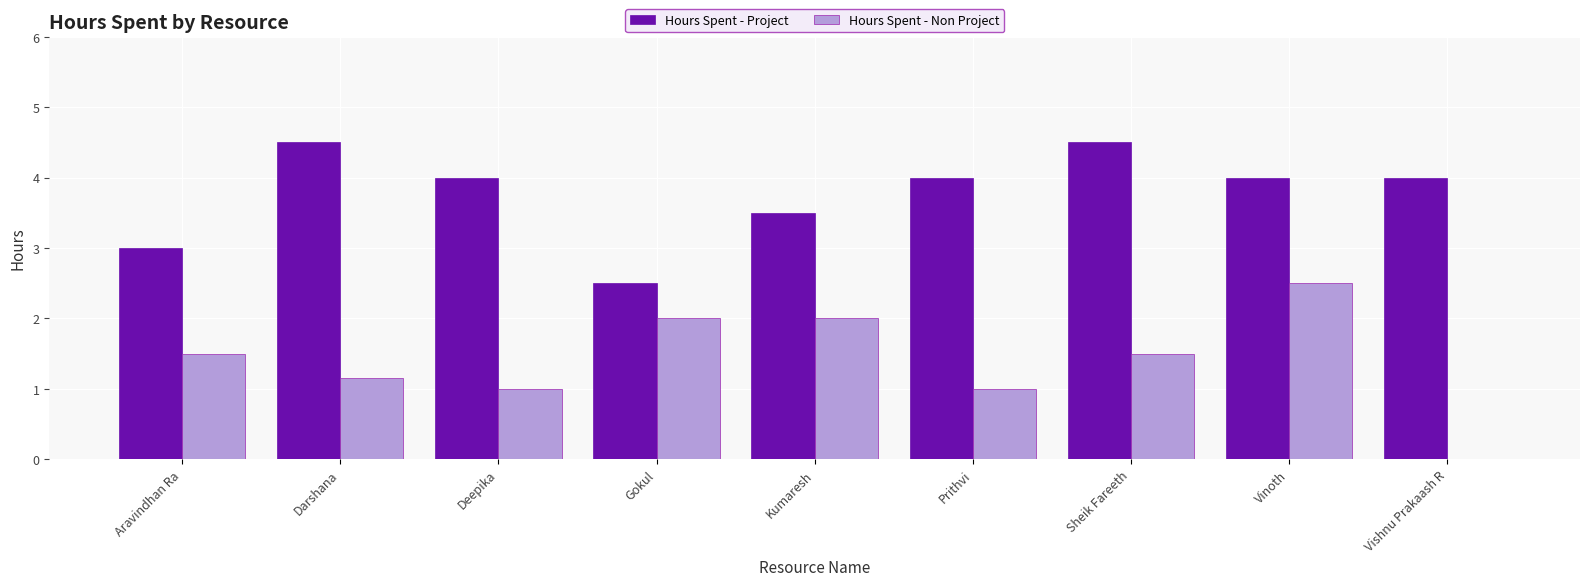

What is the approximate value of Hours Spent - Project at Aravindhan Ra?

3.0